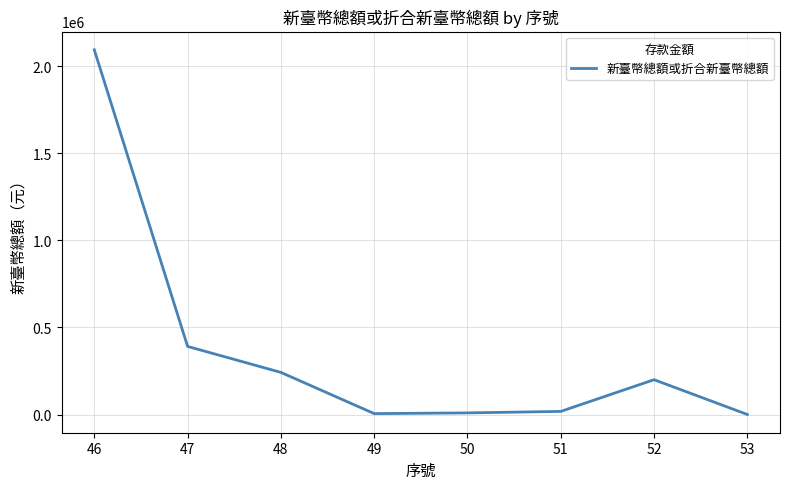

The value at 46 is 2093374. True or false?

True